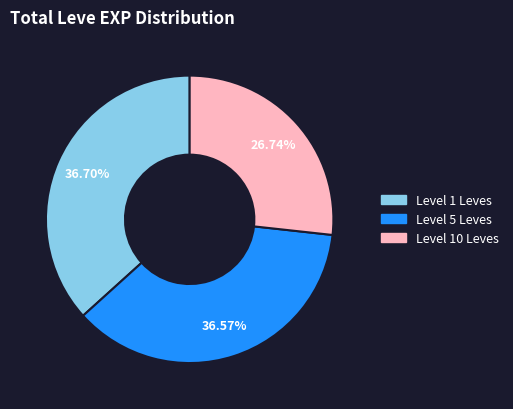

Is there any slice that represents more than half of the pie?

No